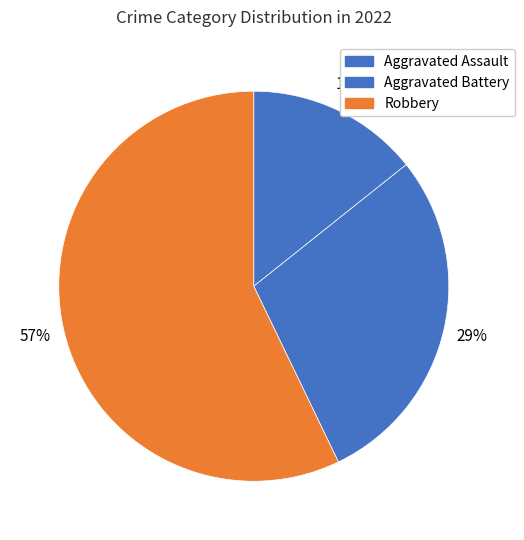

What percentage is the Aggravated Assault slice, to the nearest percent?

14%